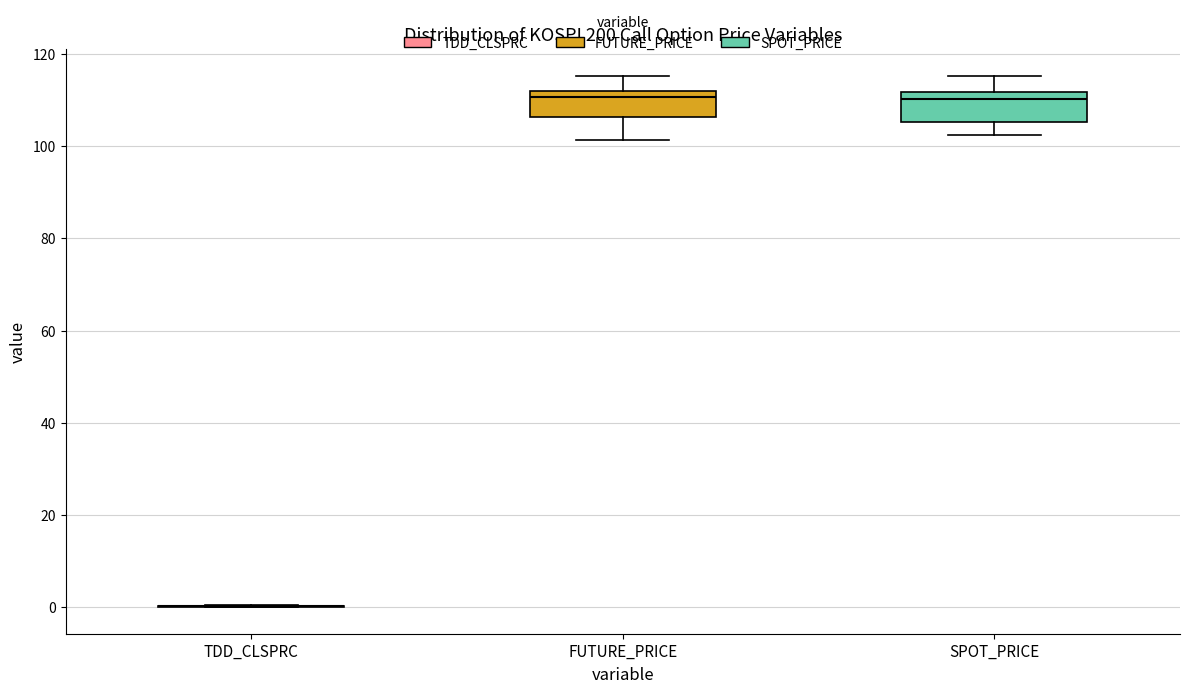

Reading left to right, transcribe this box plot: for each box, give where its median line is, the range the box spans, and where its two whiskers end, as read against the y-axis. The values are not printed on the chart, so give them approximately, as read against the axis.

TDD_CLSPRC: box collapsed to a line at 0, whiskers 0 to 0
FUTURE_PRICE: median 110, box 106 to 112, whiskers 102 to 116
SPOT_PRICE: median 110, box 106 to 112, whiskers 102 to 116